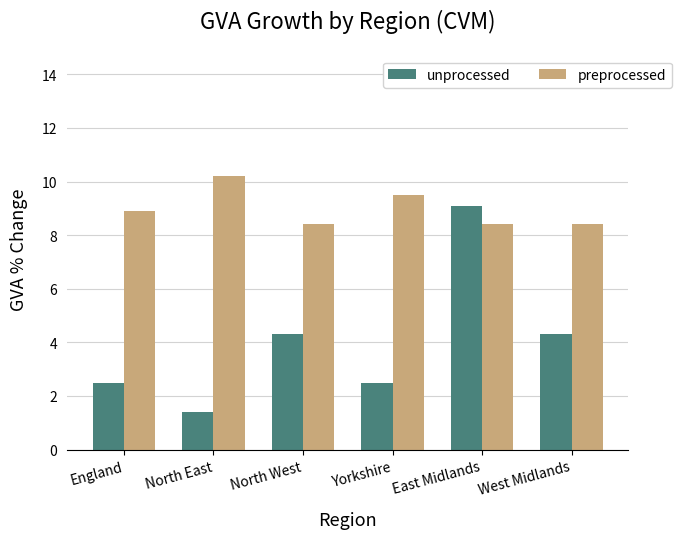

What is the approximate value of preprocessed at England?

8.9